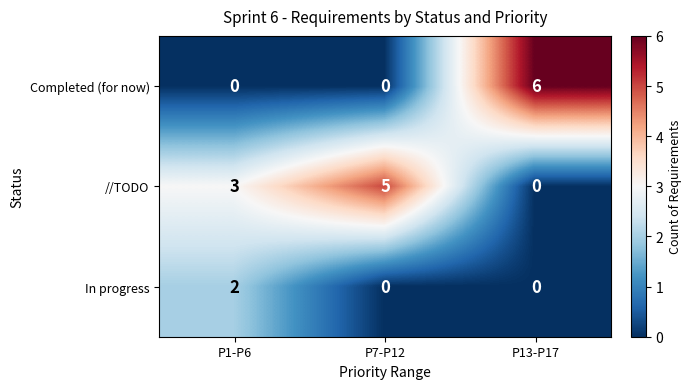

What is the difference between the maximum and minimum values in the Completed (for now) series?

6